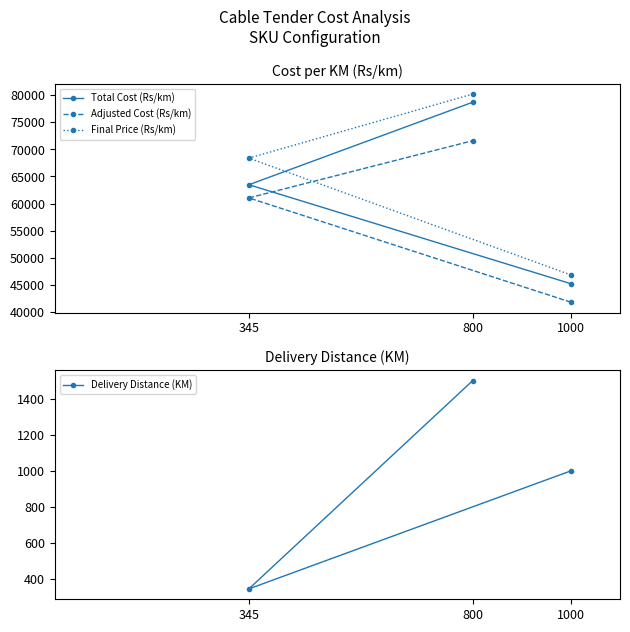

Is it true that Total Cost (Rs/km) equals 36675 at 800?

False